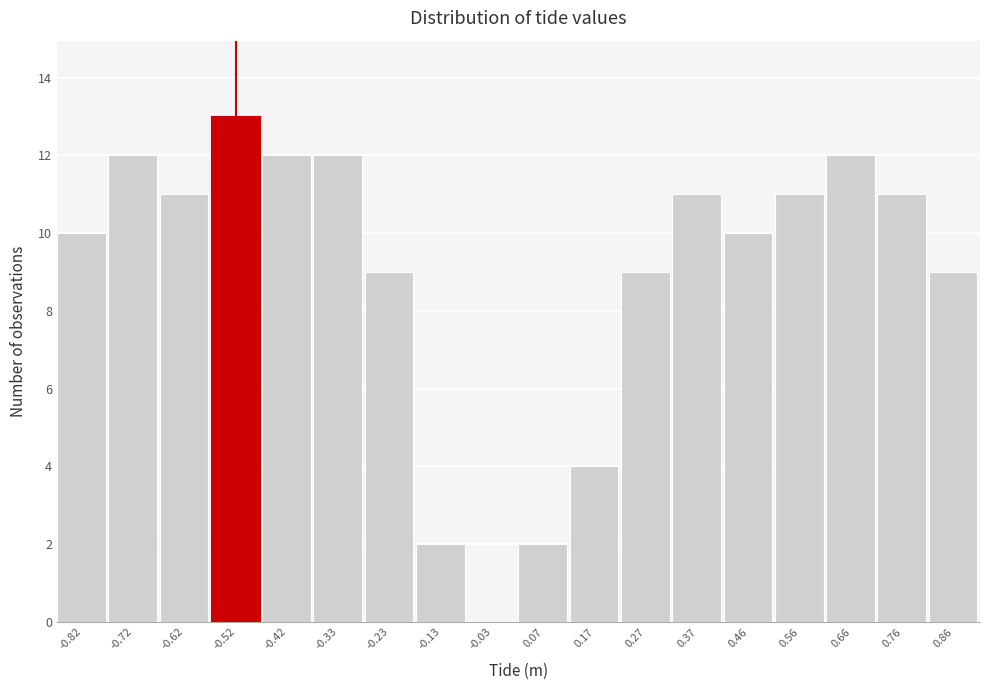

Reading left to right, transcribe this chart: for each bar, give the range it covers on the x-axis and its height. Neither the bar edges nor the heights are printed on the chart, so give them approximately, as read against the axes.

-0.87 to -0.77: 10
-0.77 to -0.67: 12
-0.67 to -0.57: 11
-0.57 to -0.47: 13
-0.47 to -0.38: 12
-0.38 to -0.28: 12
-0.28 to -0.18: 9
-0.18 to -0.08: 2
-0.08 to 0.02: 0
0.02 to 0.12: 2
0.12 to 0.22: 4
0.22 to 0.32: 9
0.32 to 0.42: 11
0.42 to 0.51: 10
0.51 to 0.61: 11
0.61 to 0.71: 12
0.71 to 0.81: 11
0.81 to 0.91: 9